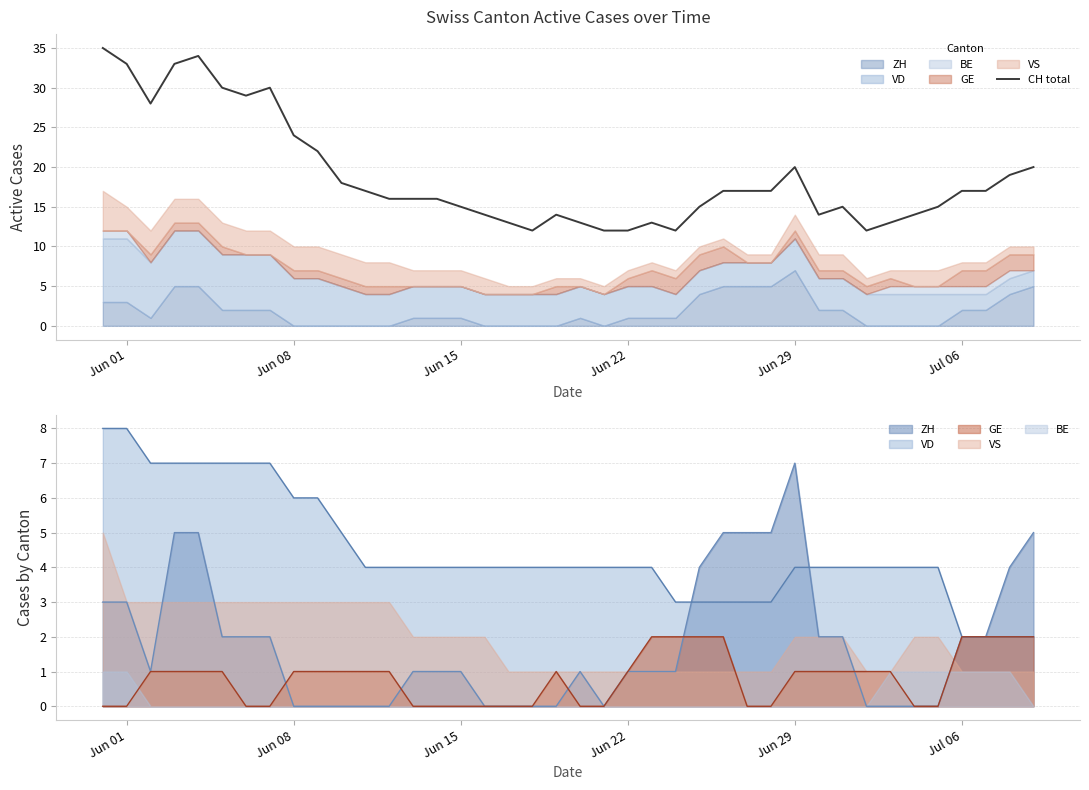

At which label is the value closest to 23?

Jun 08